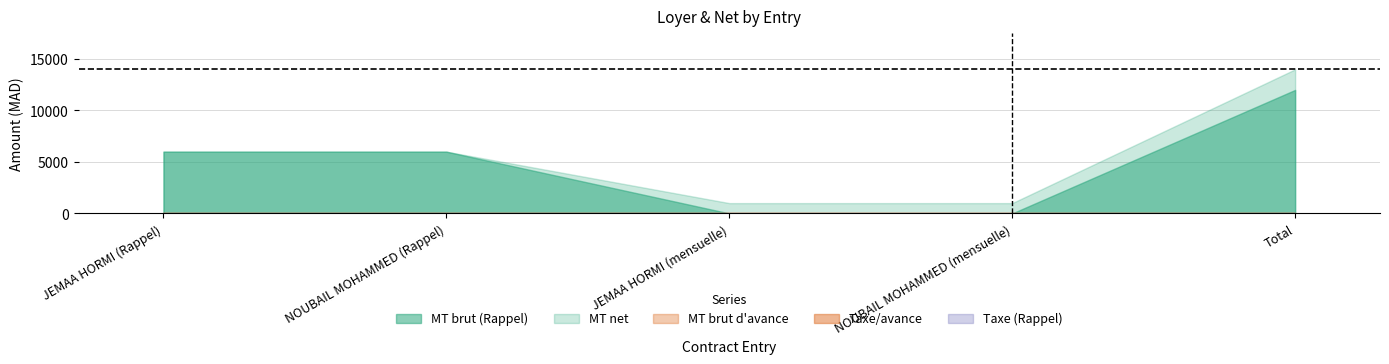

Does the chart display data point markers on the line(s)?

No